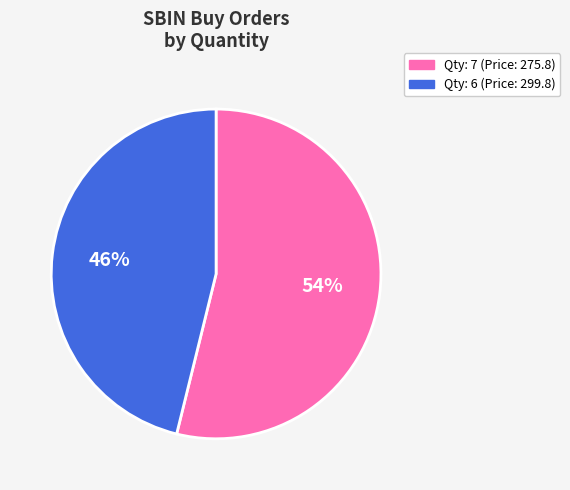

Rank the categories by value from lowest to highest.

Qty: 6 (Price: 299.8), Qty: 7 (Price: 275.8)